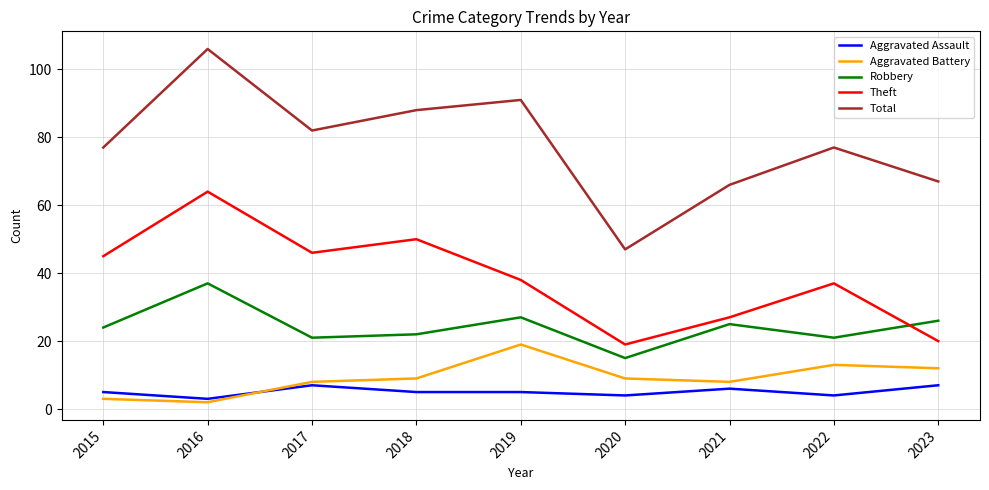

Is it true that Total equals 88 at 2018?

True